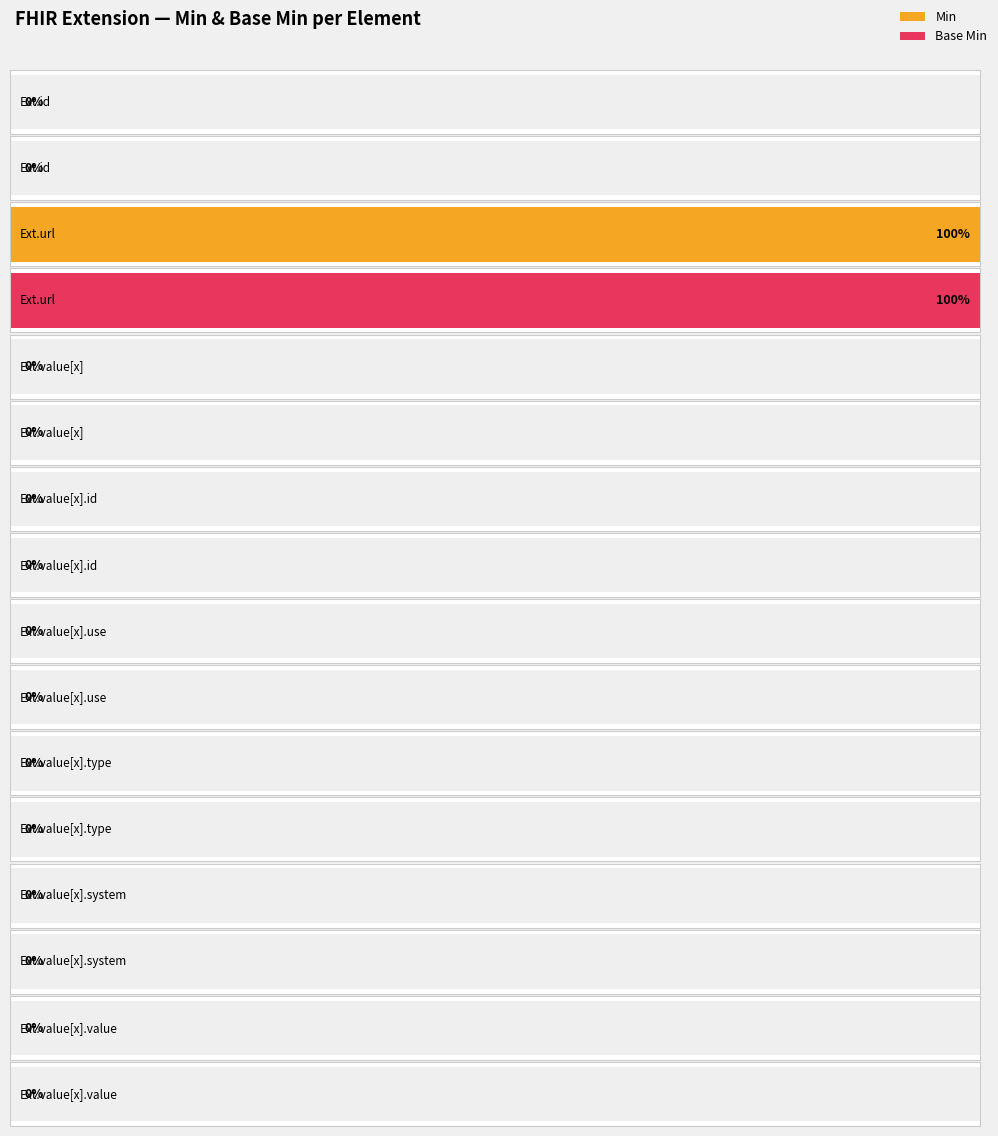

At which category is the sum across all series the highest?

Extension.url